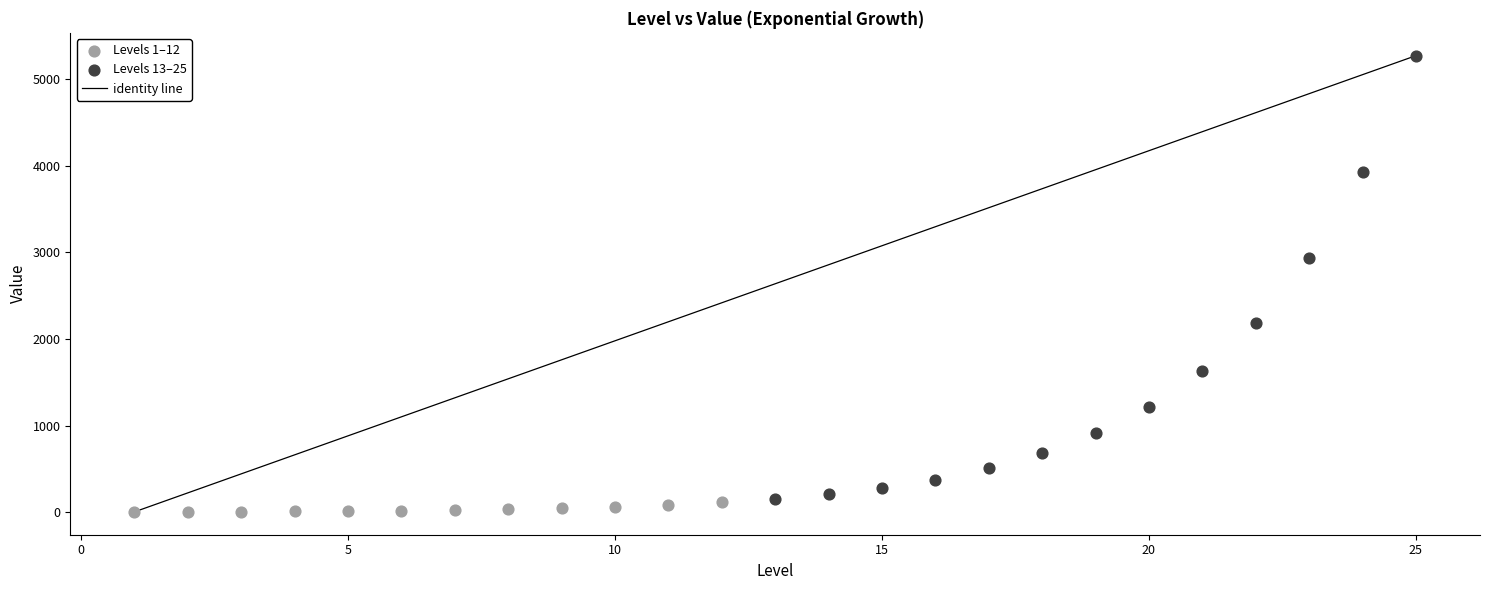

Which series contains the highest Y value?

Levels 13–25